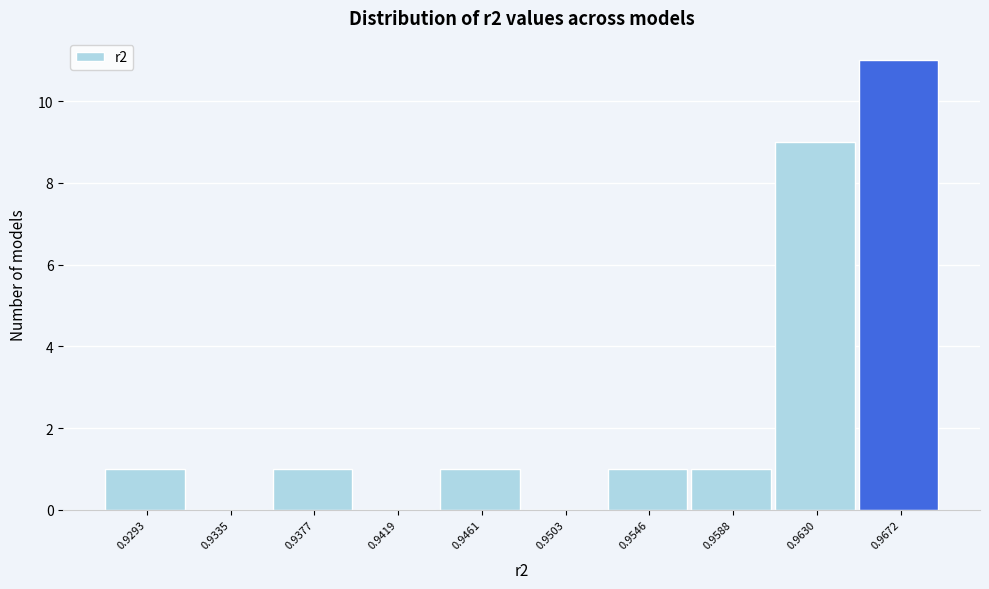

Reading left to right, transcribe all the data shown in this chart.

0.9293=1	0.9335=0	0.9377=1	0.9419=0	0.9461=1	0.9503=0	0.9546=1	0.9588=1	0.9630=9	0.9672=11